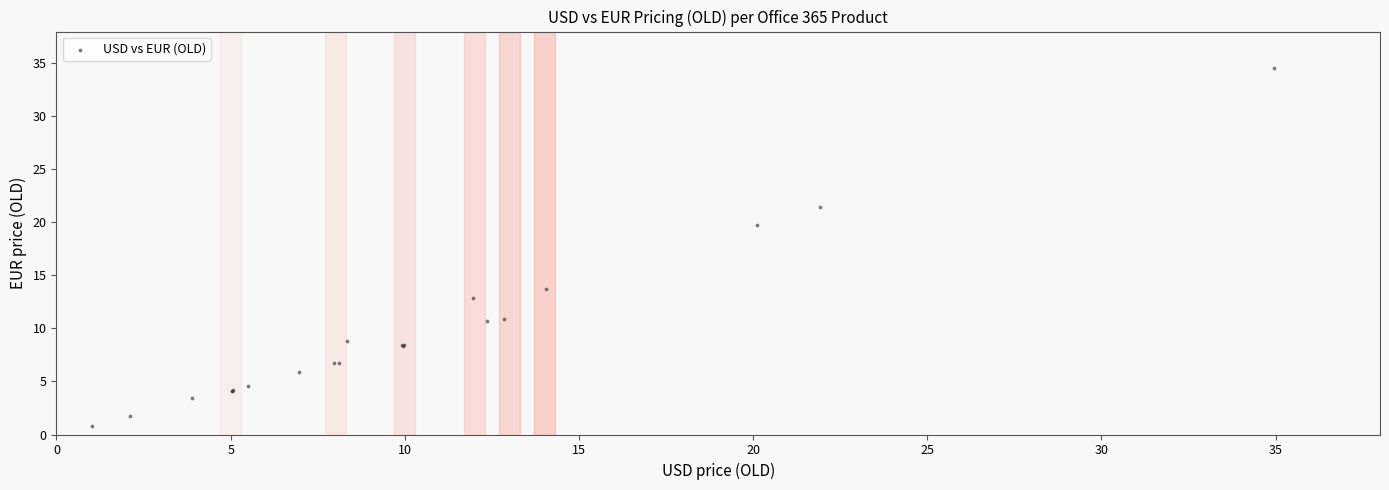

What Y value in the scatter plot is closest to 17?

19.7